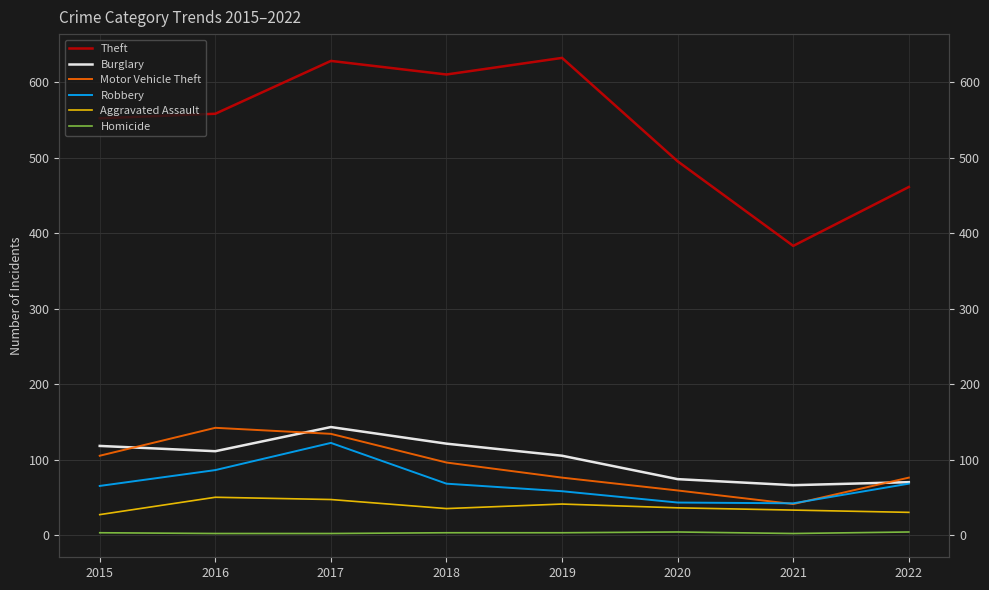

True or false: Aggravated Assault has more than 2 interior local peaks.

False